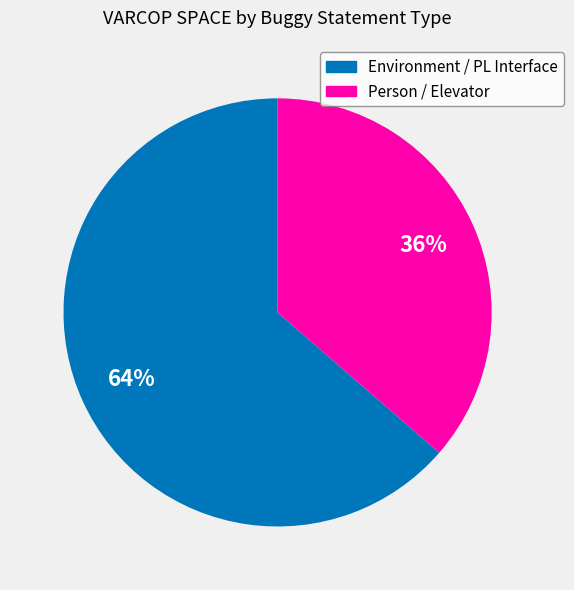

To the nearest percent, what is the average slice percentage?

50%